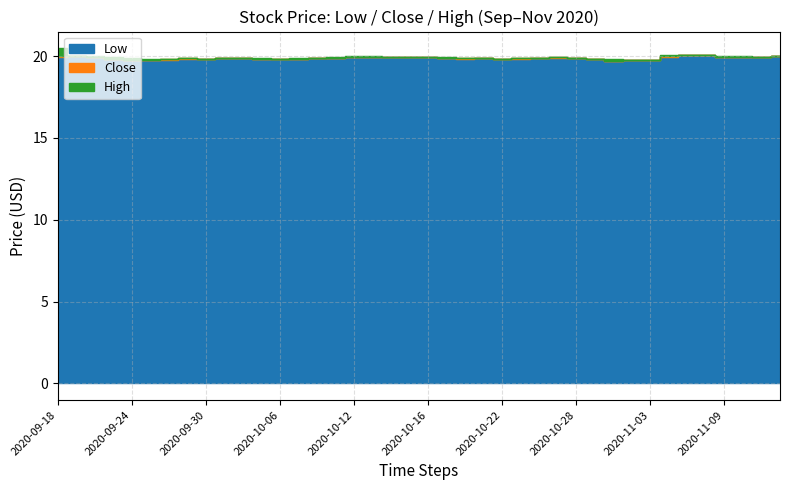

Reading right to left, transcribe all the data shown in this chart.

Low: 20.0	19.9	19.9	20.0	20.1	20.1	20.0	19.8	19.8	19.7	19.8	19.9	19.9	19.9	19.8	19.8	19.9	19.9	19.9	19.9	19.9	20.0	20.0	20.0	19.9	19.9	19.8	19.8	19.8	19.9	19.9	19.8	19.8	19.8	19.7	19.8	19.8	20.0	20.0	19.9
Close: 20.0	20.0	19.9	20.0	20.1	20.1	20.0	19.8	19.8	19.7	19.8	19.9	19.9	19.9	19.9	19.8	19.9	19.9	19.9	19.9	19.9	20.0	20.0	20.0	19.9	19.9	19.8	19.8	19.8	19.9	19.9	19.8	19.9	19.8	19.7	19.8	19.9	20.0	20.0	20.0
High: 20.0	20.0	20.0	20.0	20.1	20.1	20.0	19.8	19.8	19.8	19.8	19.9	19.9	19.9	19.9	19.8	19.9	19.9	19.9	20.0	20.0	20.0	20.0	20.0	19.9	19.9	19.9	19.8	19.9	19.9	19.9	19.9	19.9	19.9	19.8	19.9	20.0	20.0	20.0	20.5